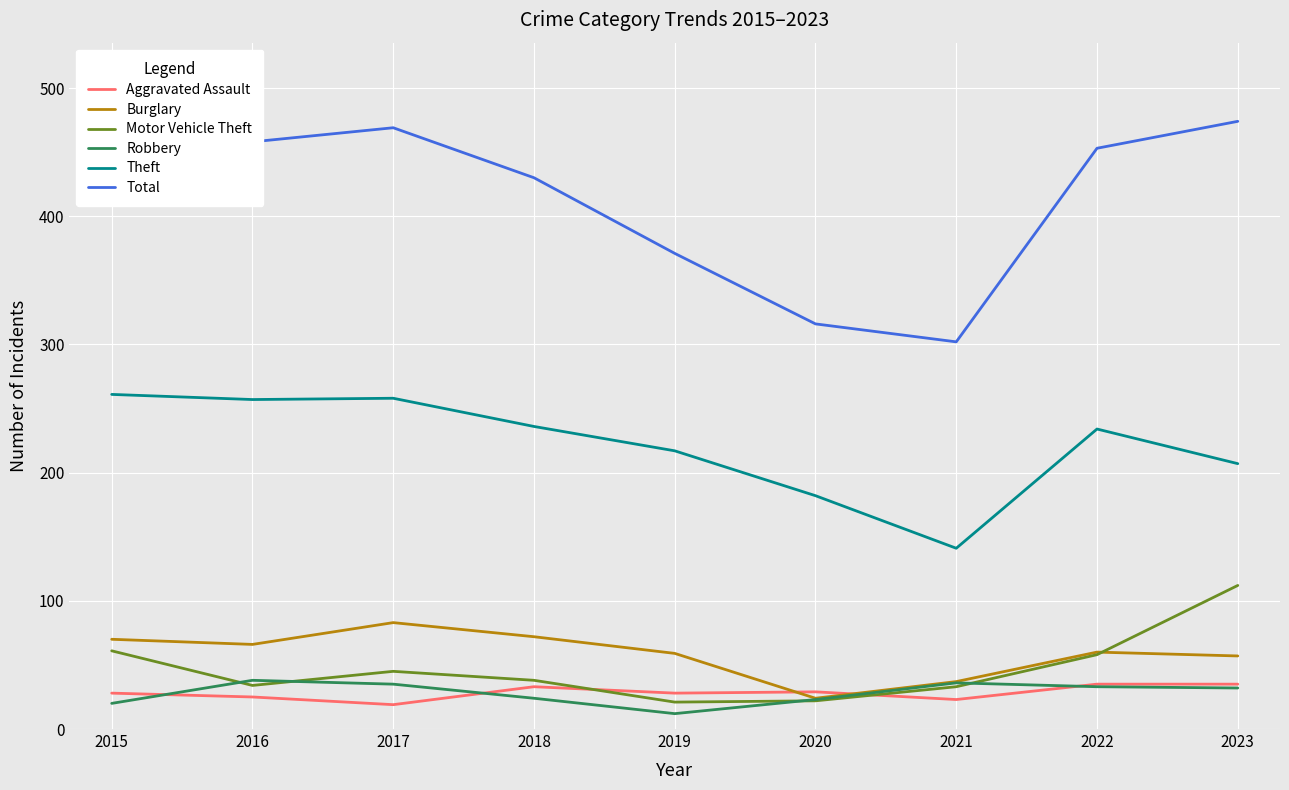

What is the greatest value displayed?

478